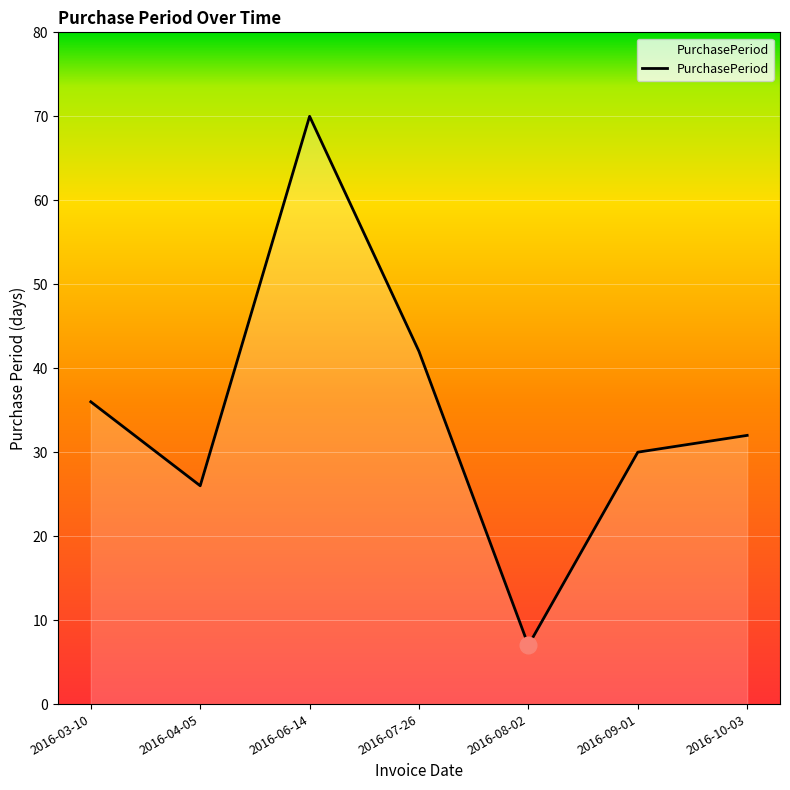

How many lines are shown in the chart?

1